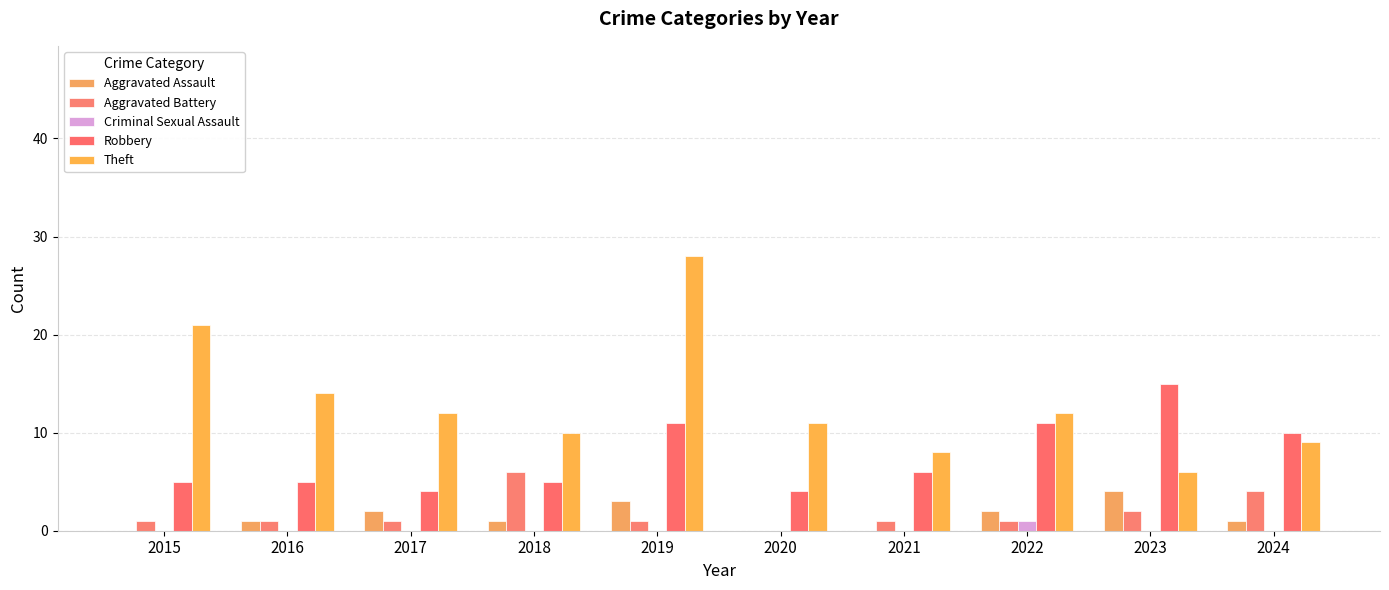

At how many categories does at least one series exceed 6?

10